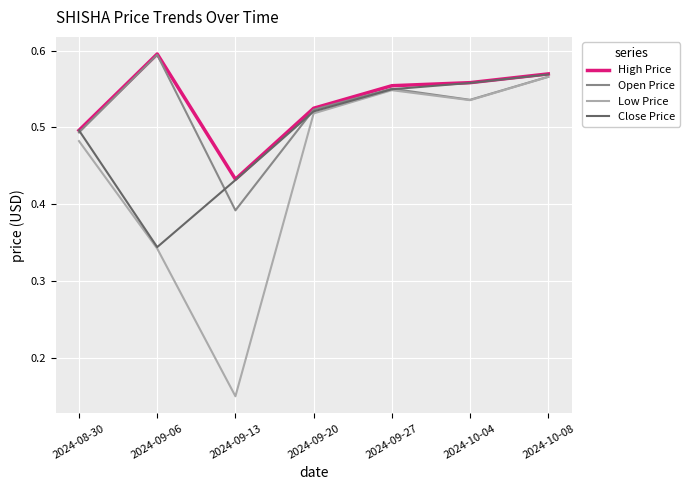

At which category does Open Price reach its first local peak?

2024-09-06